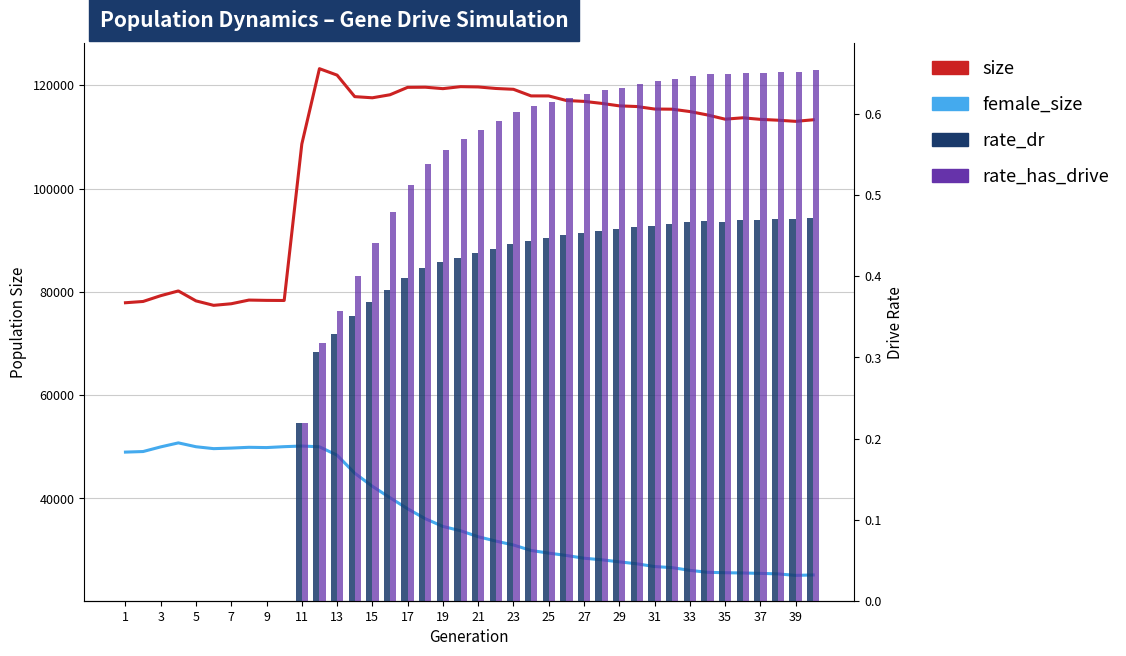

Is it true that rate_dr equals 0.4 at 21?

True